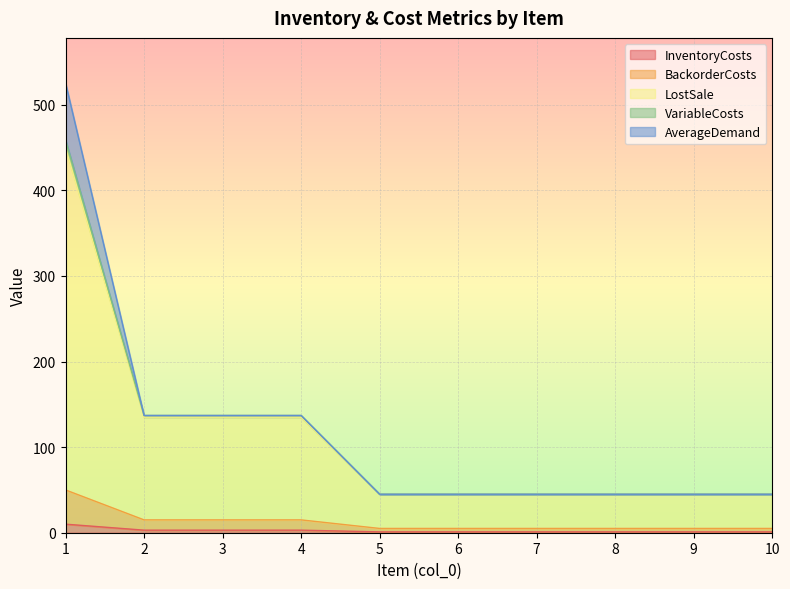

How many values in the LostSale series exceed 45?

4